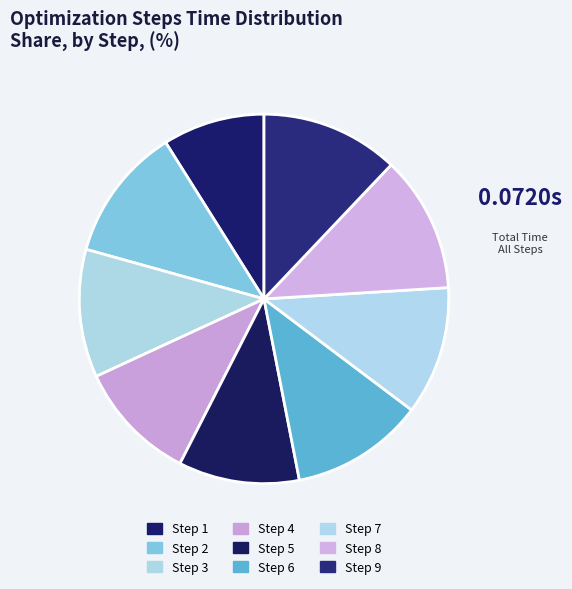

Count the number of slices in the pie.

9